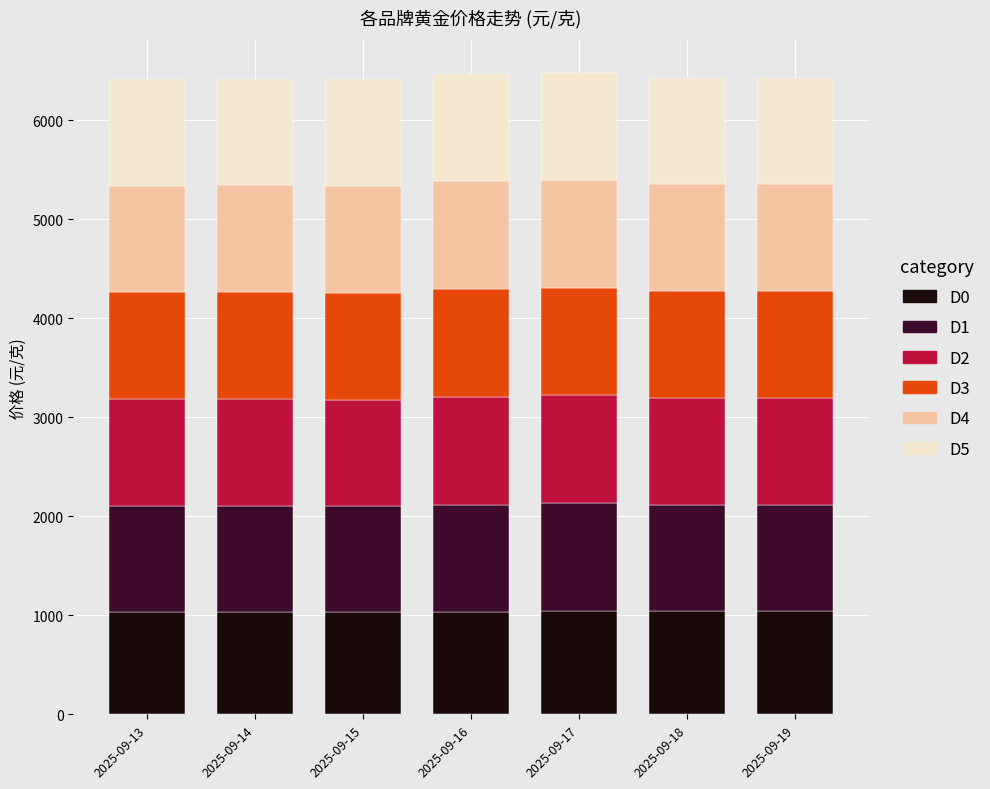

What is the total value across all series at 2025-09-13?

6419